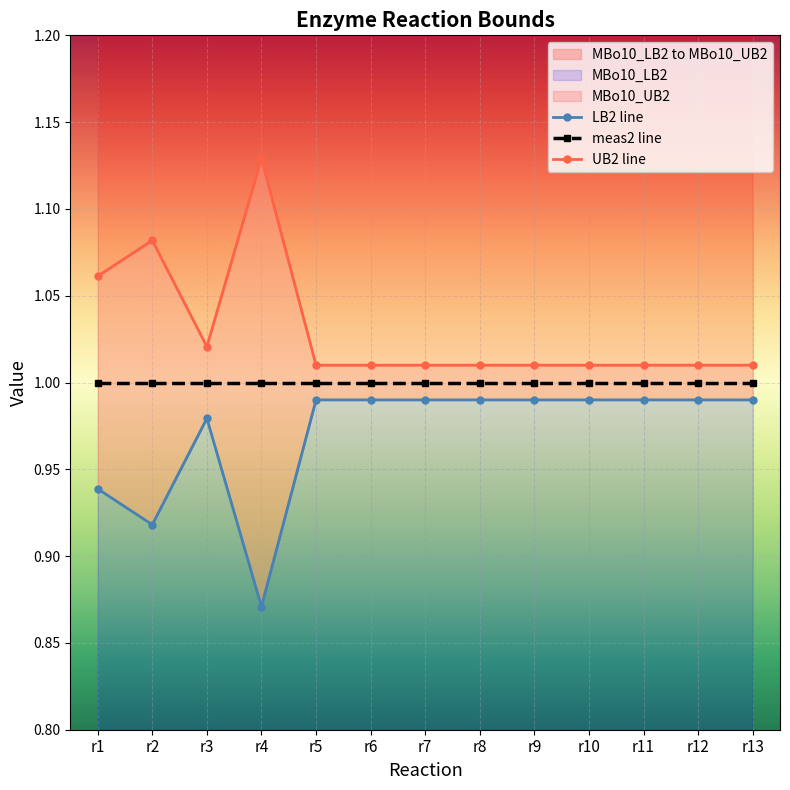

The value of LB2 line at r3 is 1.0. True or false?

True